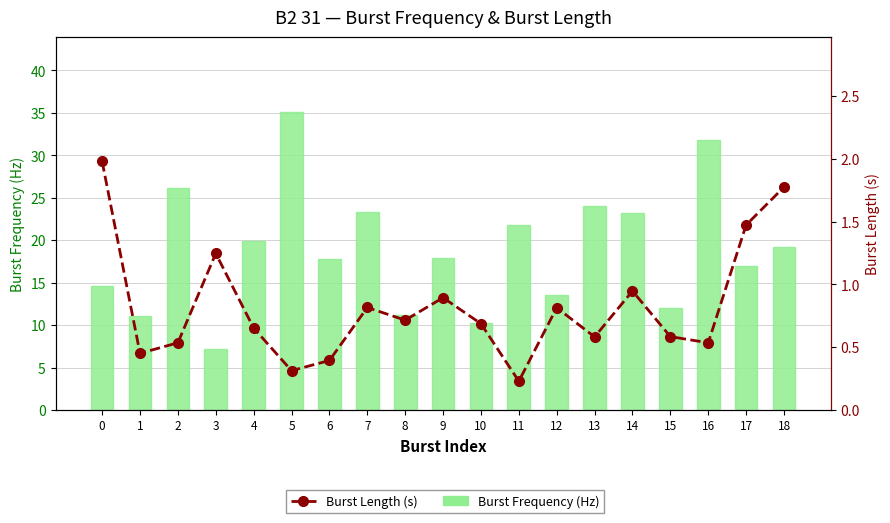

What is the value of the Burst Frequency (Hz) bar at the 12th from the left?

21.8